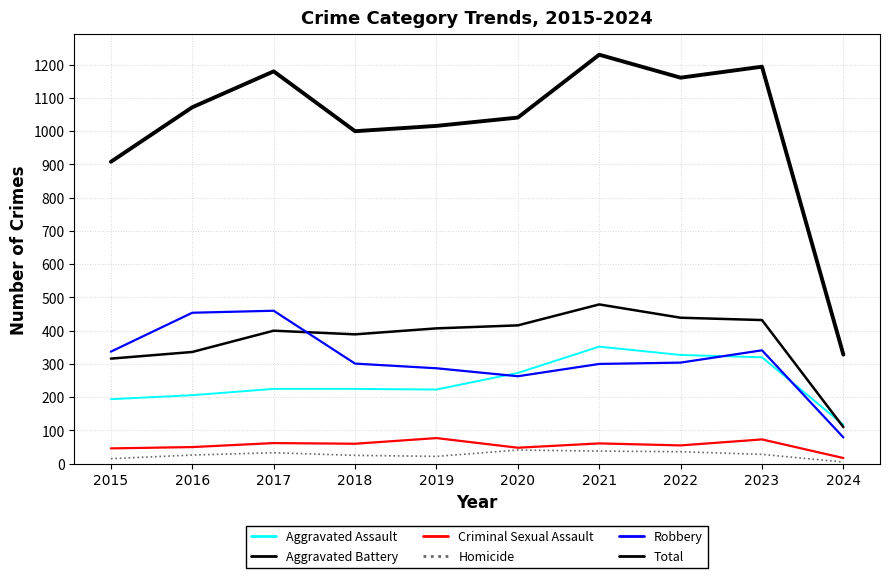

What is the difference between the Total values at 2024 and 2016?

744